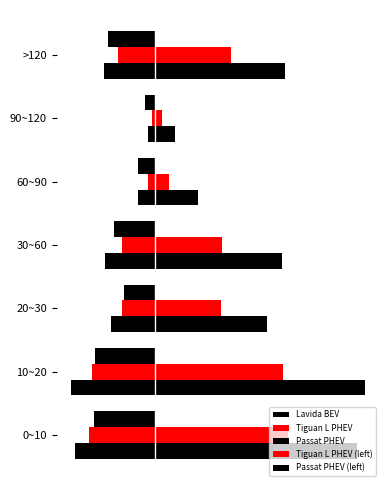

What is the difference between the second highest and second lowest values in the Passat PHEV series?

2701.0